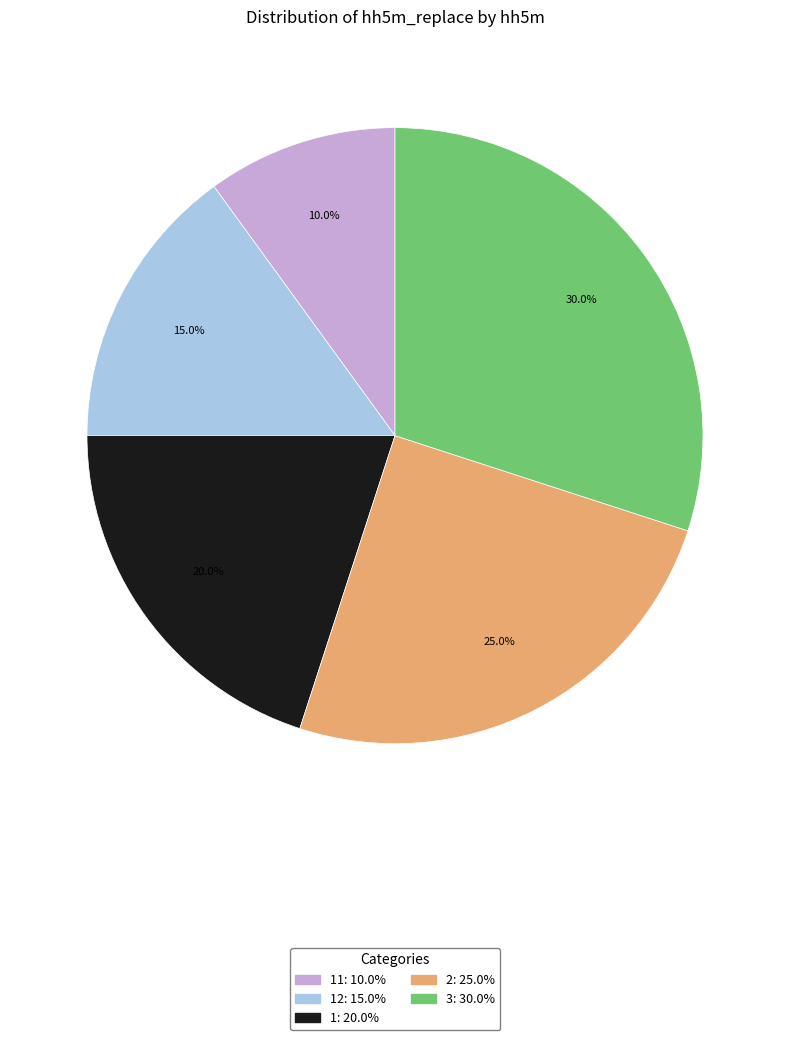

Is there any slice that represents more than half of the pie?

No